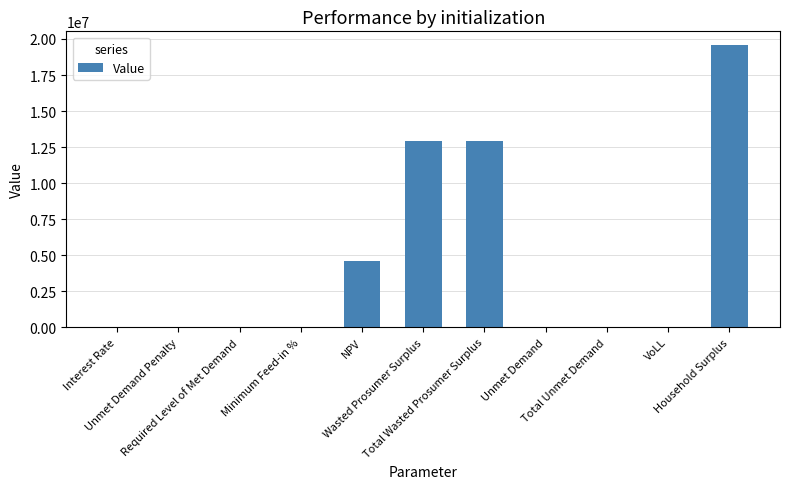

What is the average value?

4541674.9